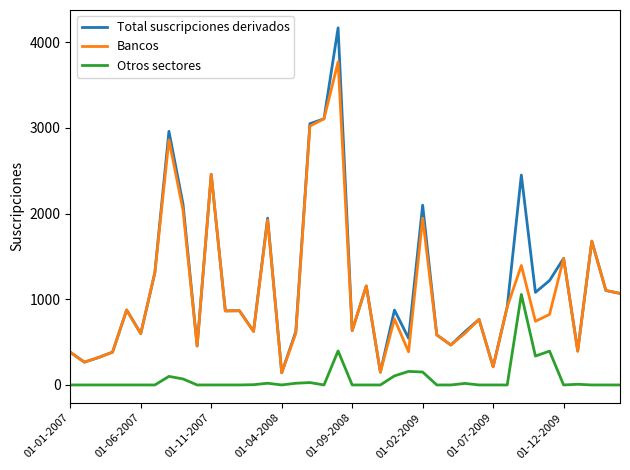

True or false: Total suscripciones derivados has more than 0 interior local peaks.

True